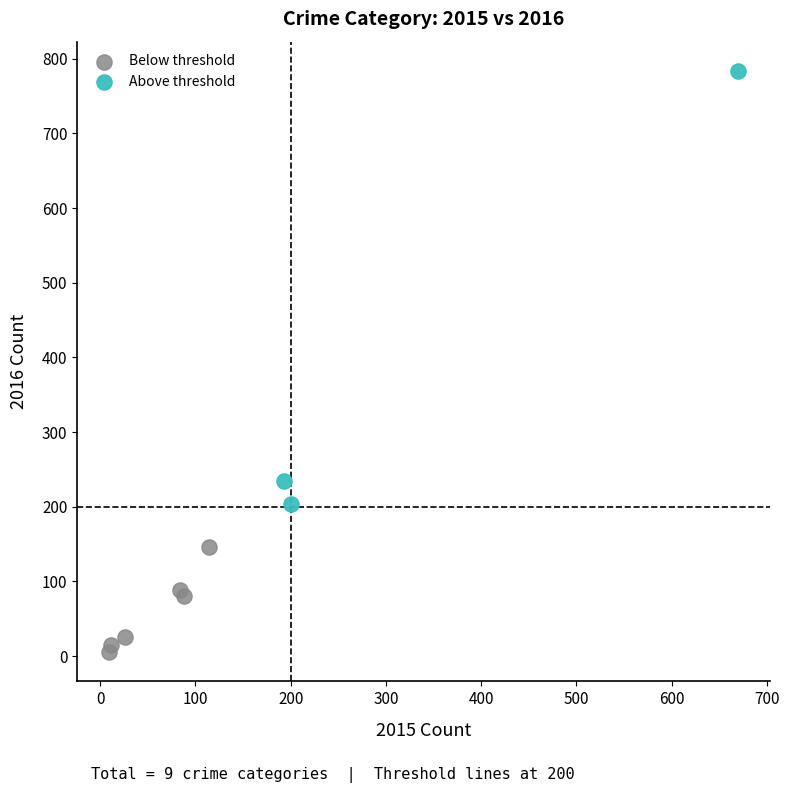

Which series contains the highest Y value?

Above threshold